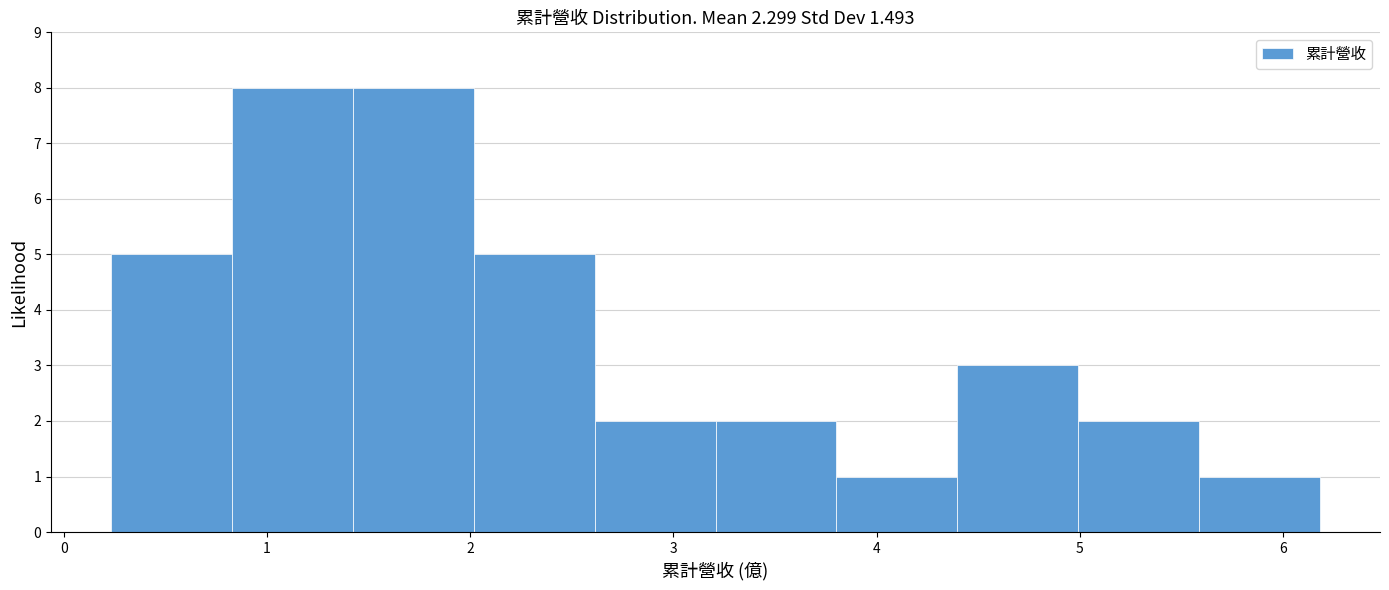

Reading left to right, transcribe this chart: for each bar, give the range it covers on the x-axis and its height. Neither the bar edges nor the heights are printed on the chart, so give them approximately, as read against the axes.

0.2 to 0.8: 5
0.8 to 1.4: 8
1.4 to 2.0: 8
2.0 to 2.6: 5
2.6 to 3.2: 2
3.2 to 3.8: 2
3.8 to 4.4: 1
4.4 to 5.0: 3
5.0 to 5.6: 2
5.6 to 6.2: 1